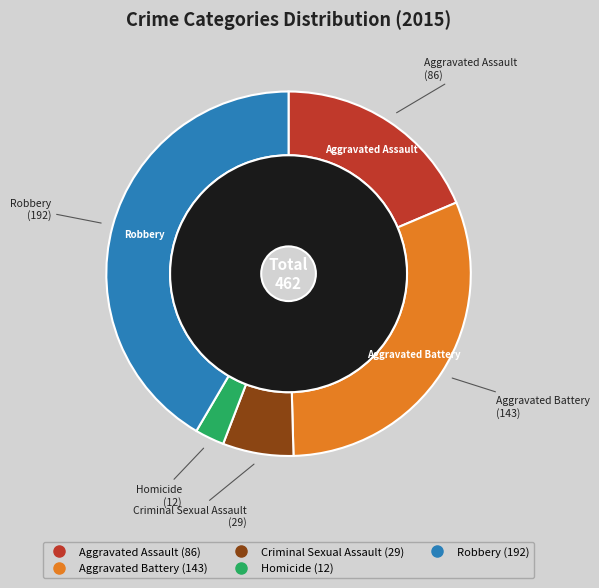

What percentage is the Aggravated Battery slice, to the nearest percent?

31%